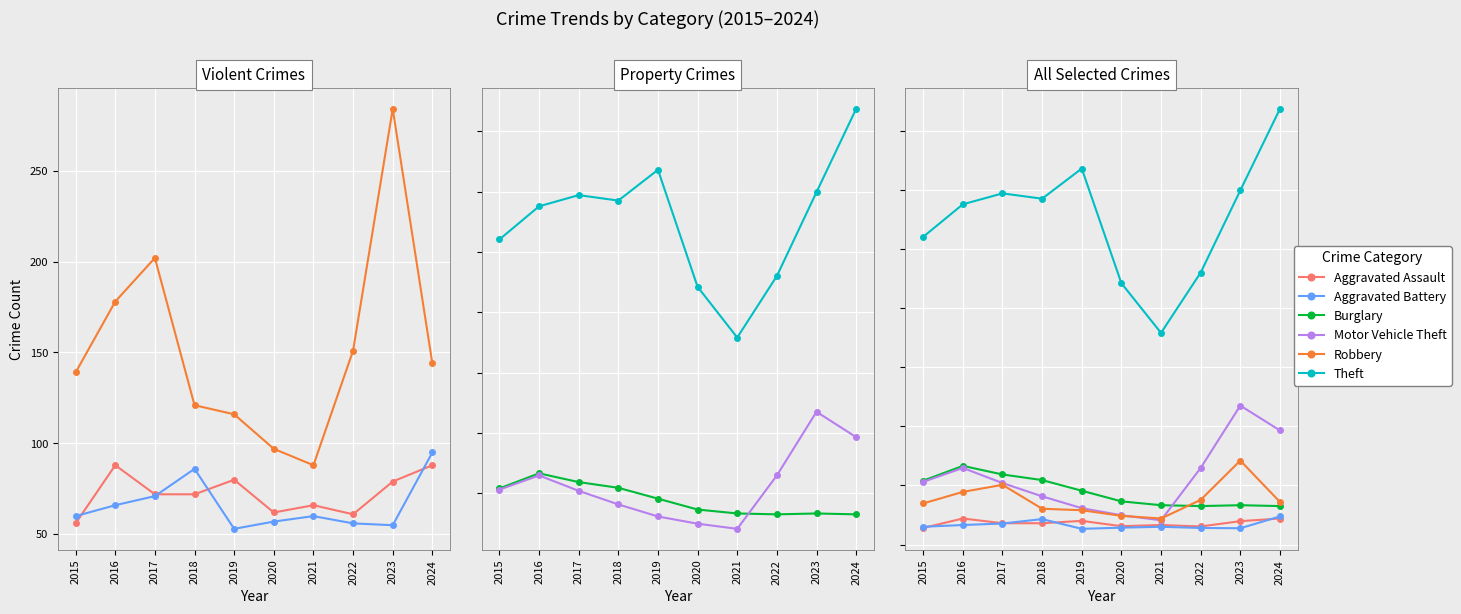

Between 2018 and 2020, which series saw the biggest shift?

Theft